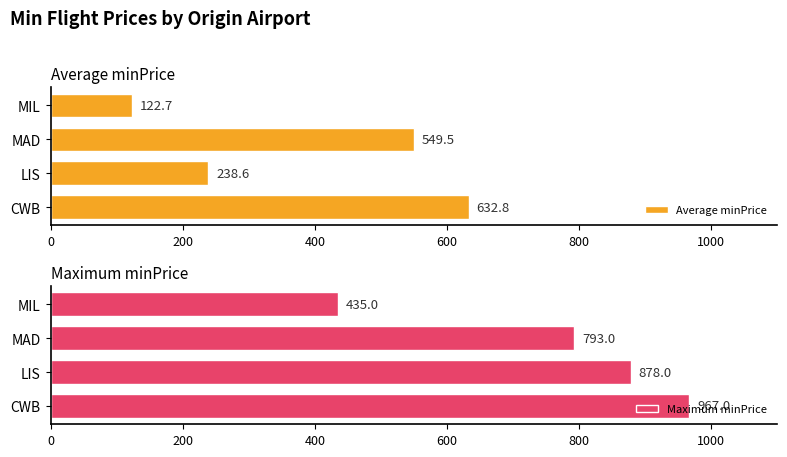

Does the chart contain stacked bars?

No